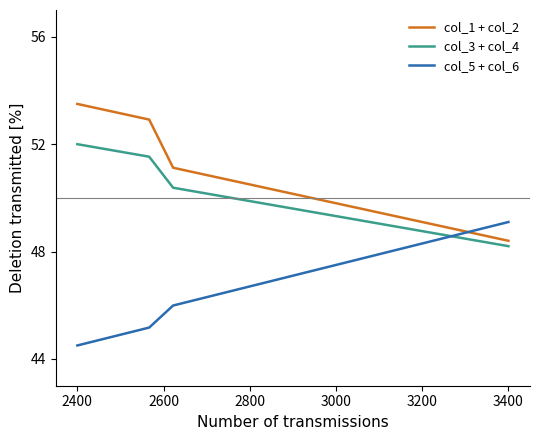

Which series ends up on top after the final intersection of col_5 + col_6 and col_1 + col_2?

col_5 + col_6